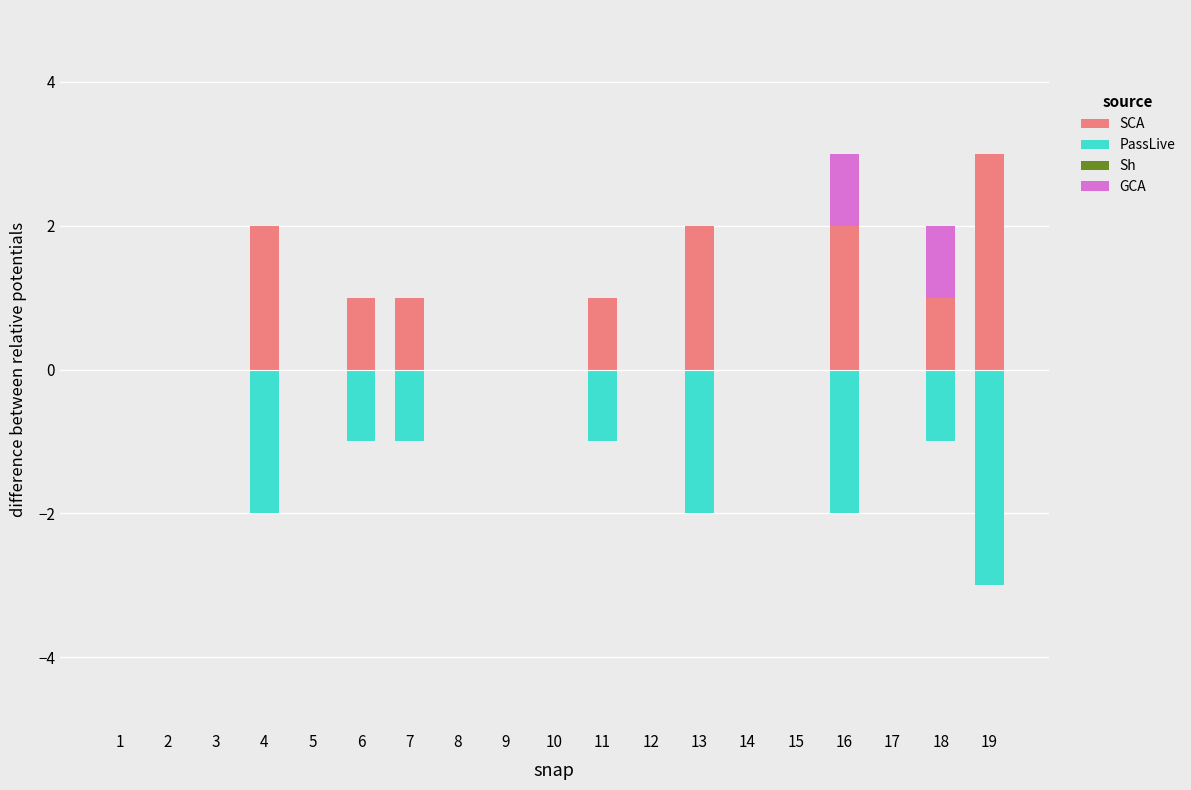

List the labels in order of SCA value, largest first.

19, 4, 13, 16, 6, 7, 11, 18, 1, 2, 3, 5, 8, 9, 10, 12, 14, 15, 17